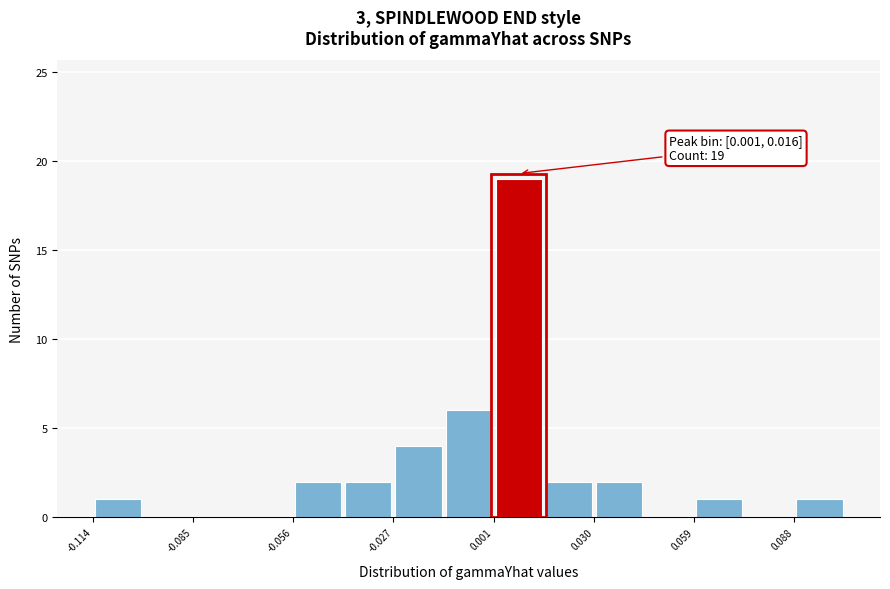

Around what value on the x-axis is the tallest bar? Give the approximate position of its centre, as read against the axis.

0.010